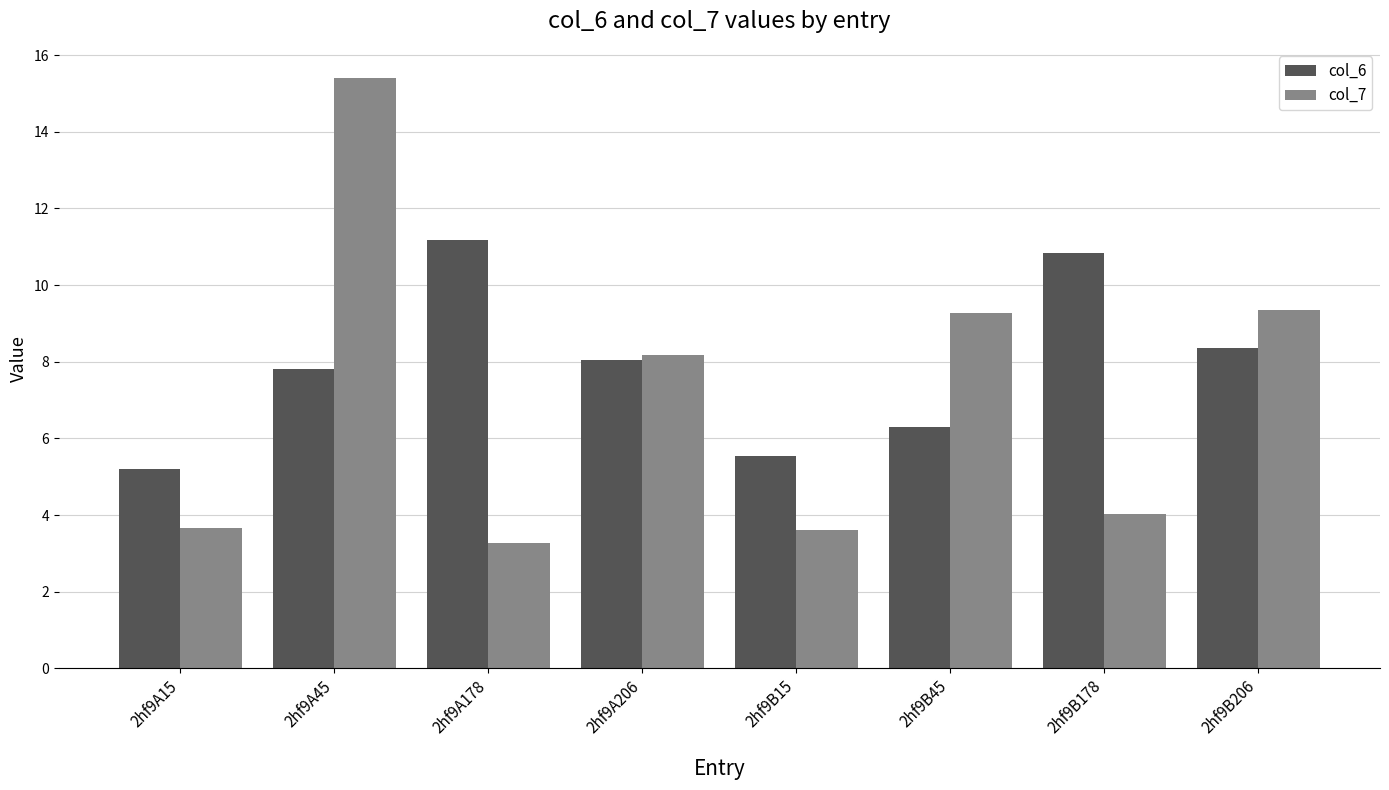

Does the chart contain stacked bars?

No